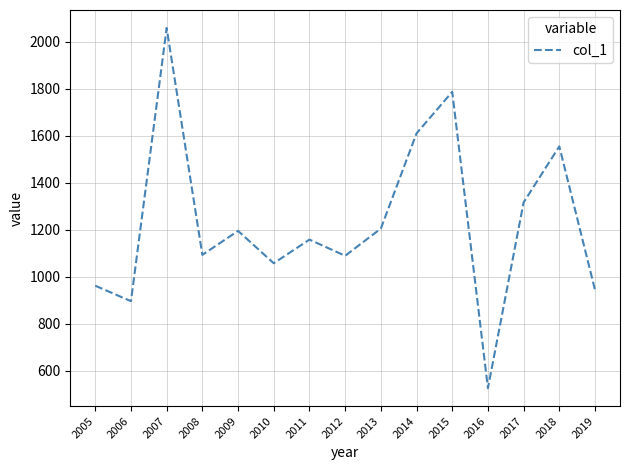

What is the greatest value displayed?

2057.5